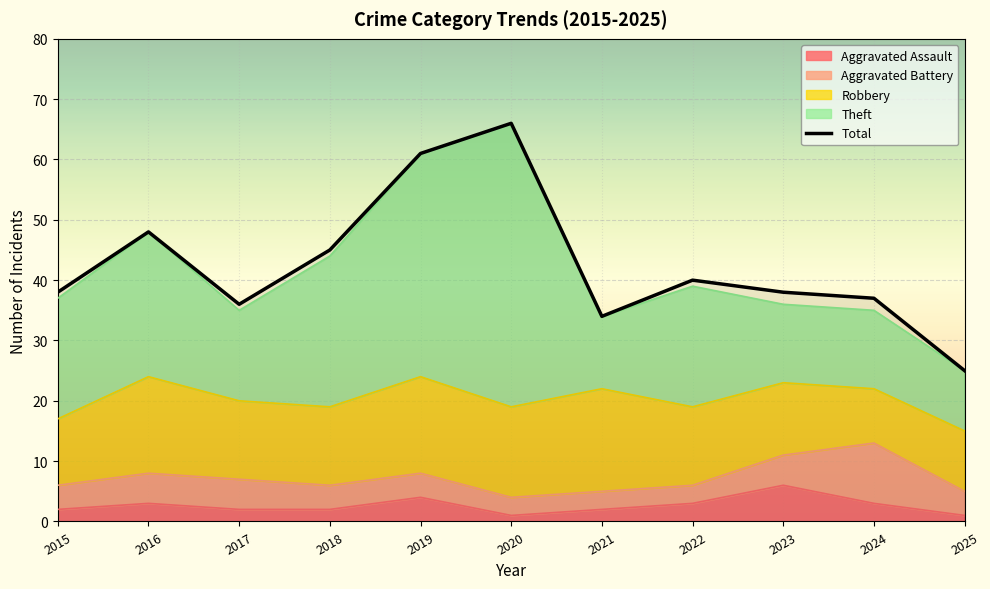

Reading left to right, extract all data points from this chart.

2015=38	2016=48	2017=36	2018=45	2019=61	2020=66	2021=34	2022=40	2023=38	2024=37	2025=25